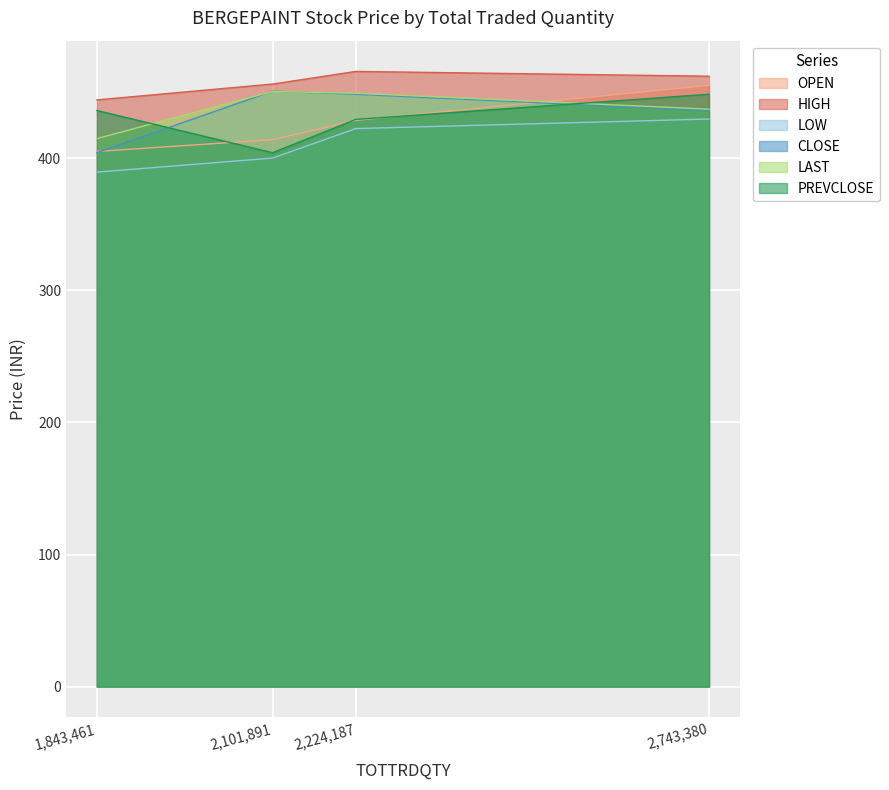

Is the value of PREVCLOSE at 2,743,380 greater than the value of OPEN at 1,843,461?

Yes